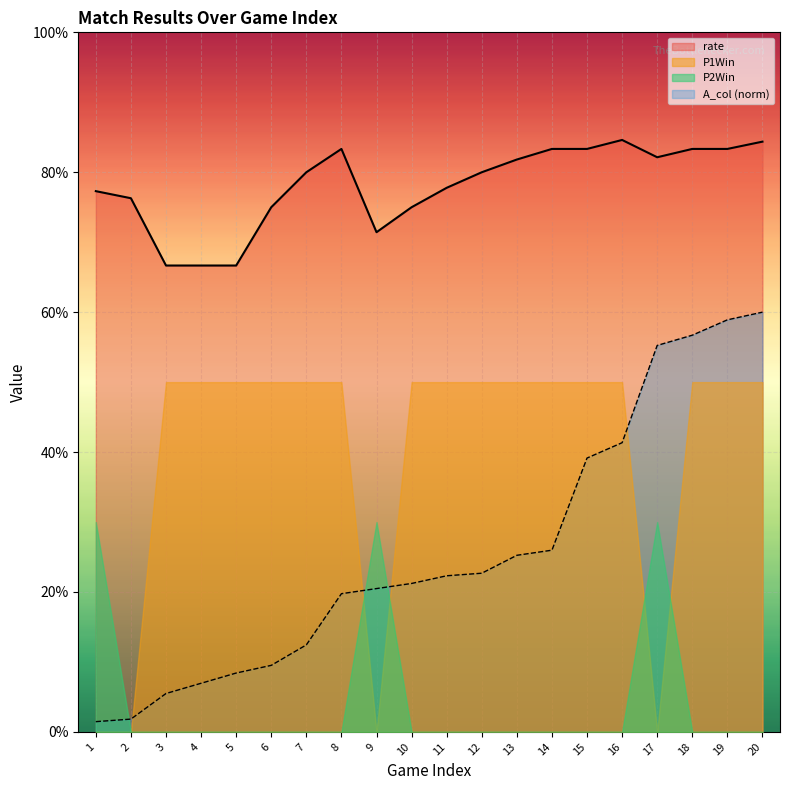

Does the chart display data point markers on the line(s)?

No